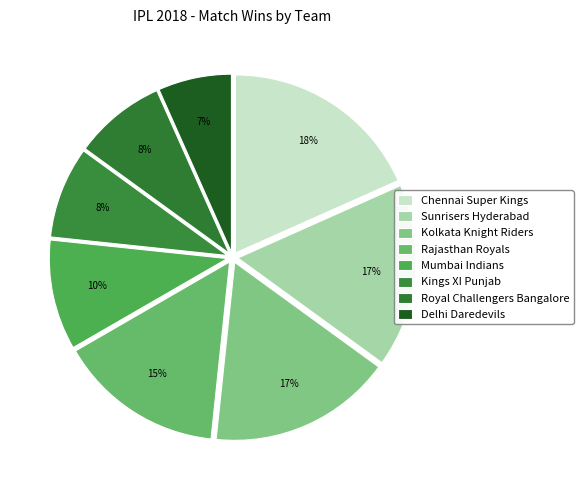

How many slices are in this pie chart?

8